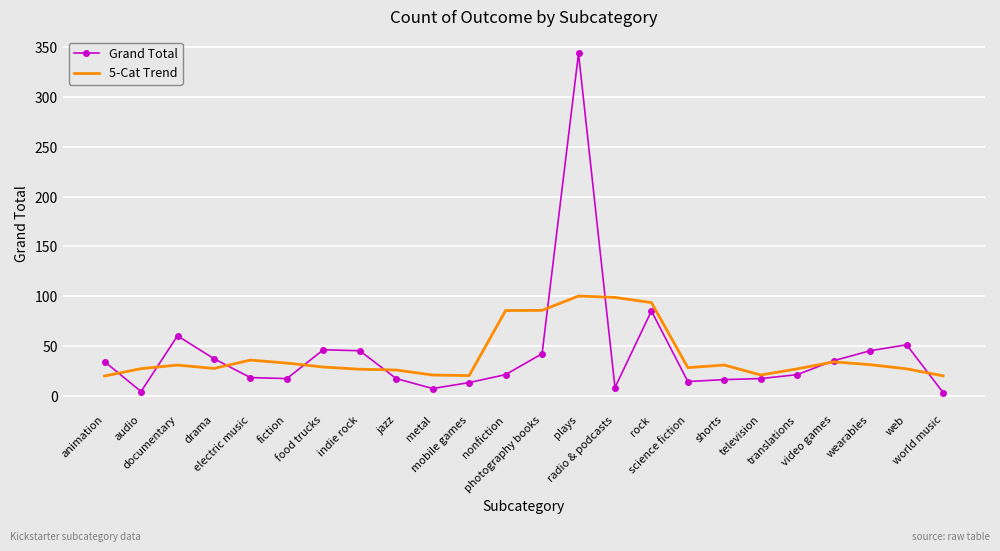

Which series changed the most between documentary and shorts?

Grand Total